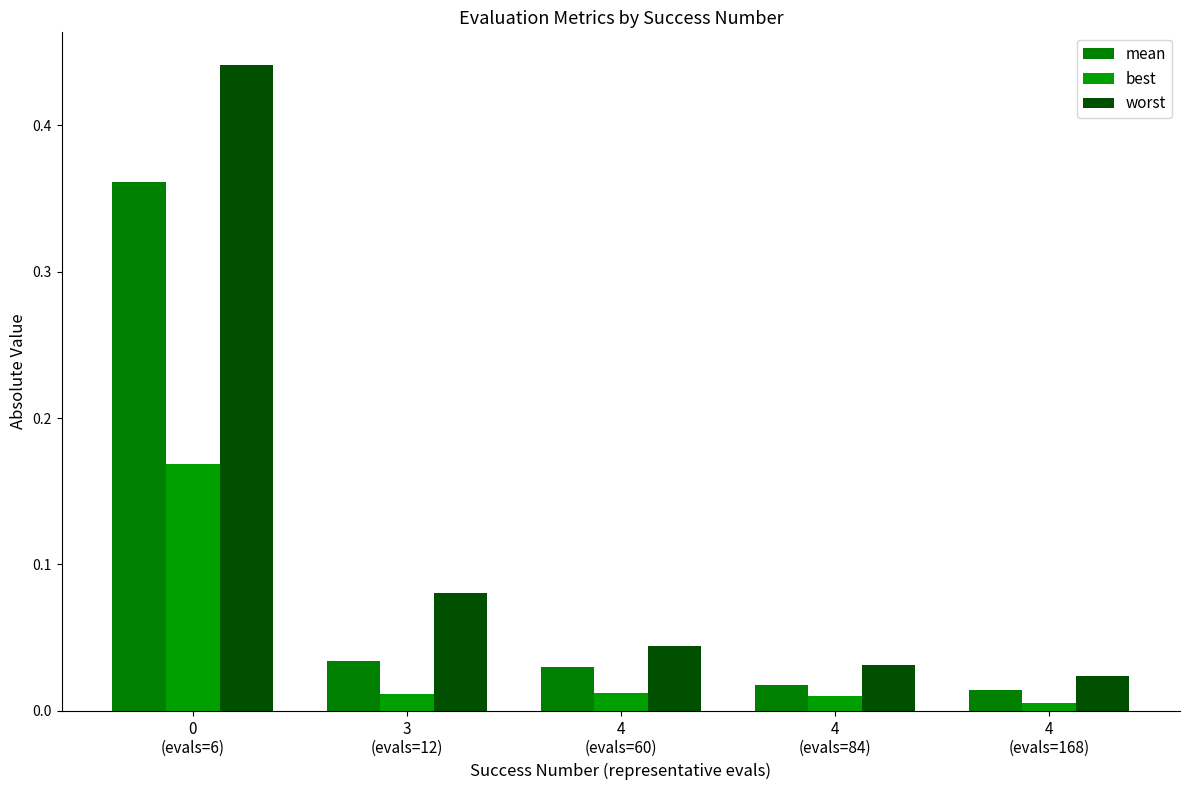

How many bars are there in each group?

3